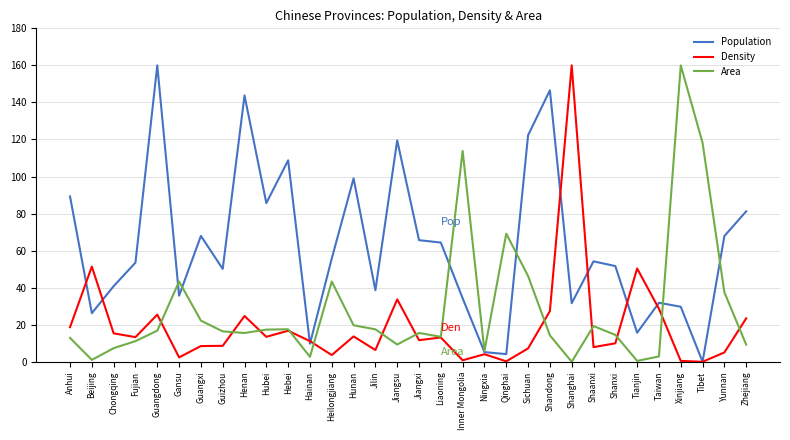

What is the approximate value of Population at Anhui?

89.2